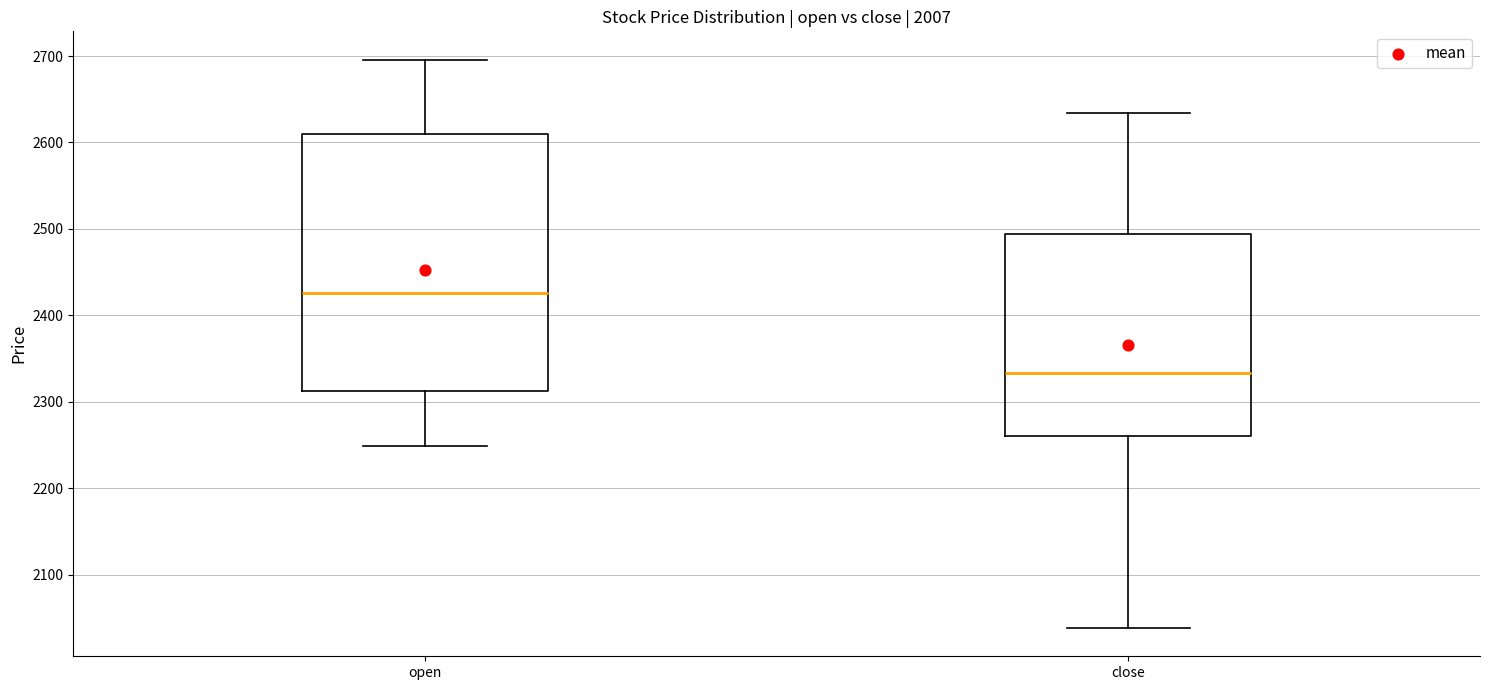

Where is the lower edge of the box for close on the y-axis? The values are not printed on the chart, so give them approximately, as read against the axis.

2260